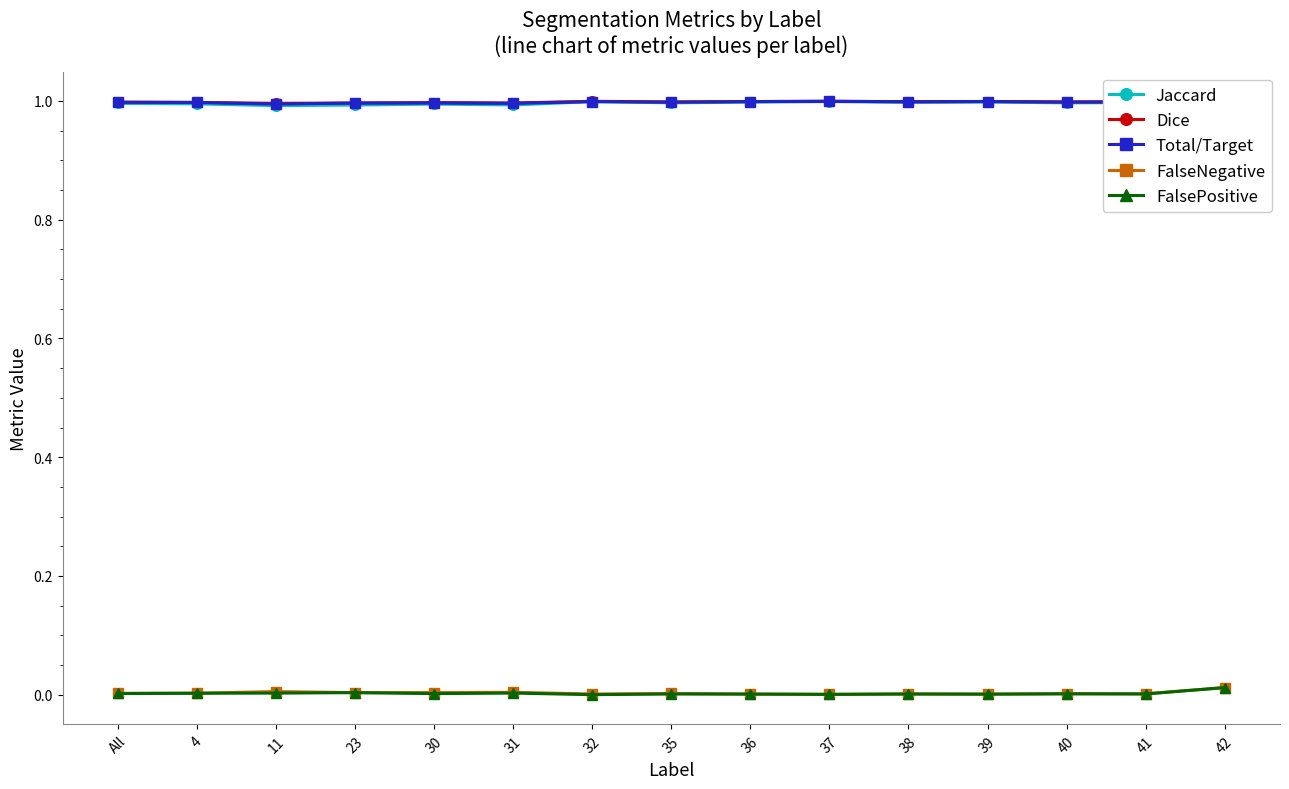

At which category is the sum across all series the highest?

37